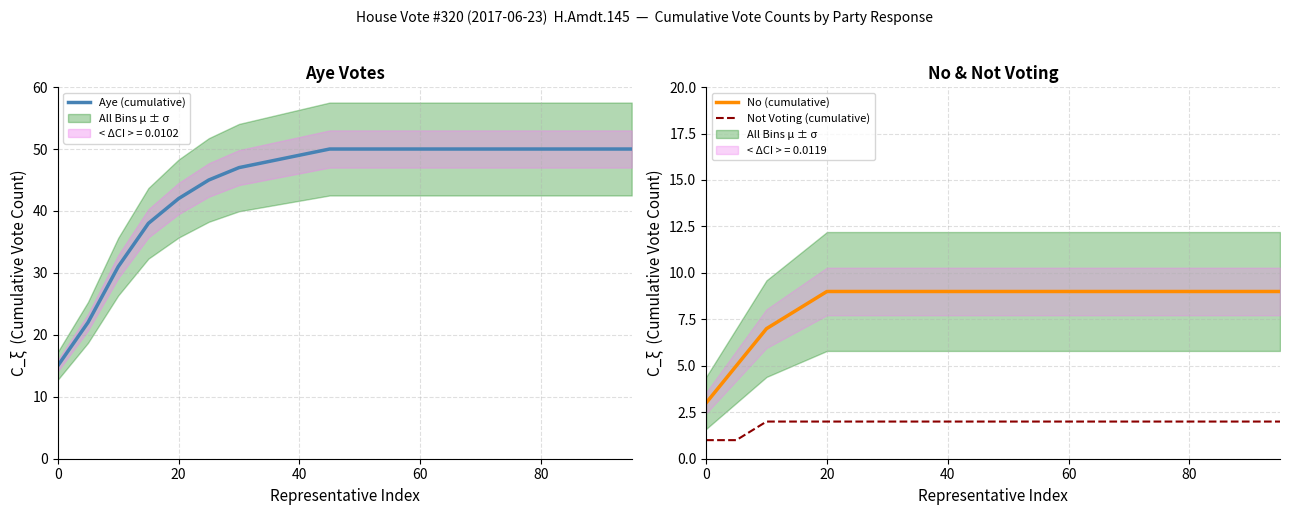

What is the highest value of the Not Voting (cumulative) series?

2